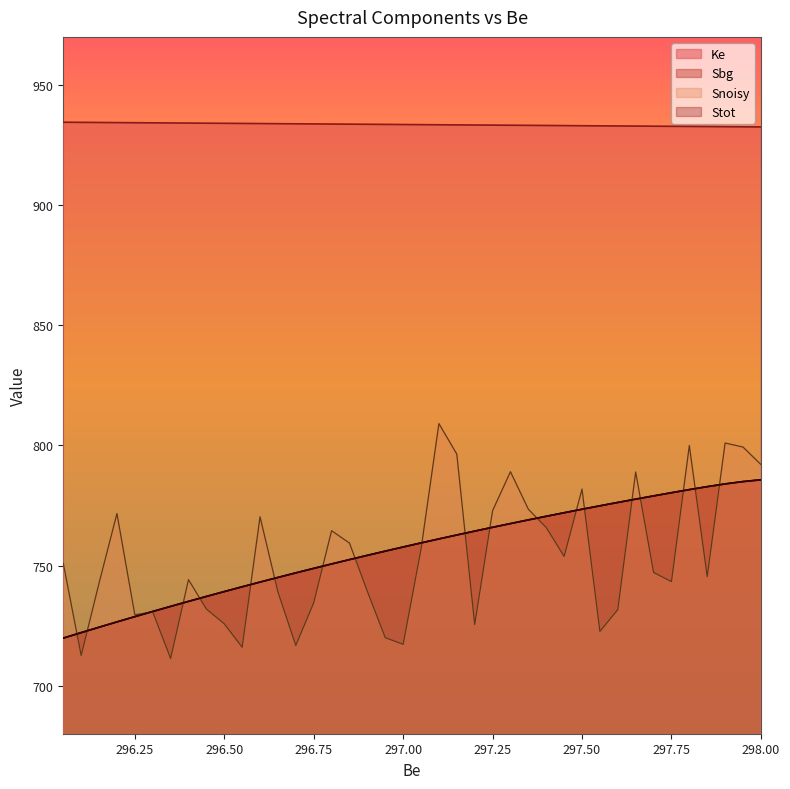

What is the minimum value for Ke?

932.5